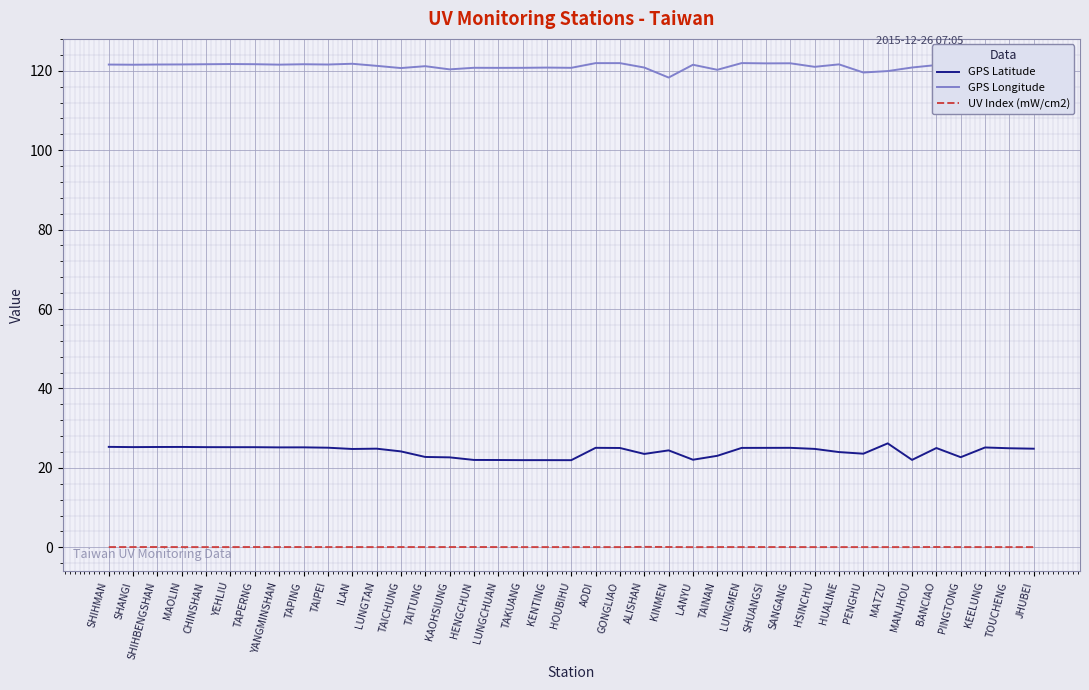

The UV Index (mW/cm2) series shows 0.1 at KEELUNG. True or false?

True